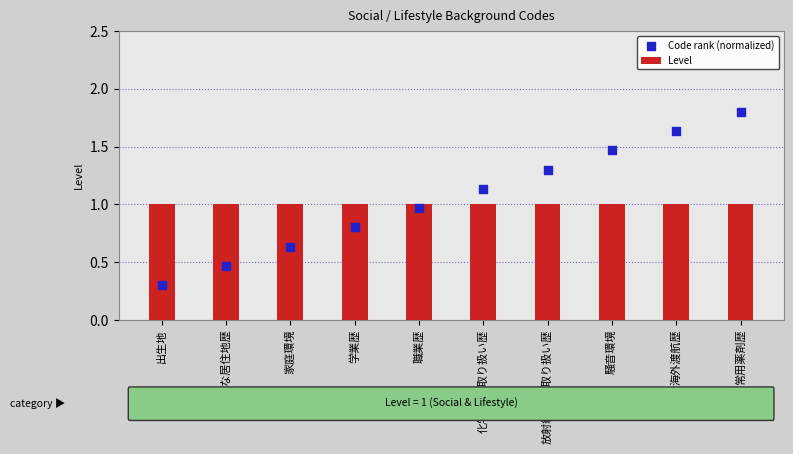

At which category is the sum across all series the highest?

常用薬剤歴